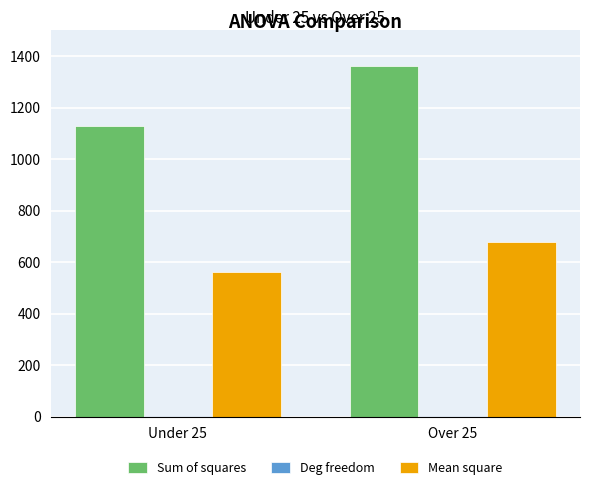

Which series has the largest total across all categories?

Sum of squares